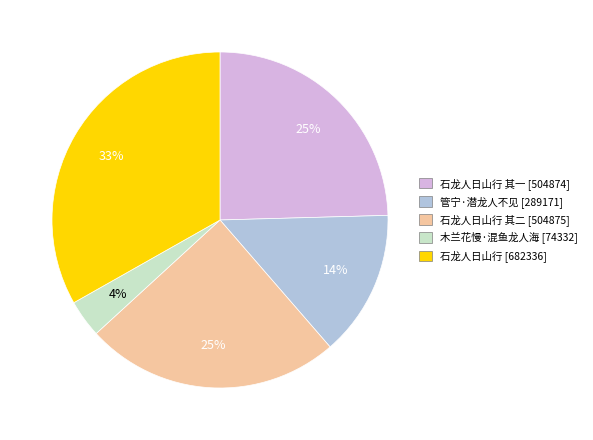

Does any single category account for the majority?

No